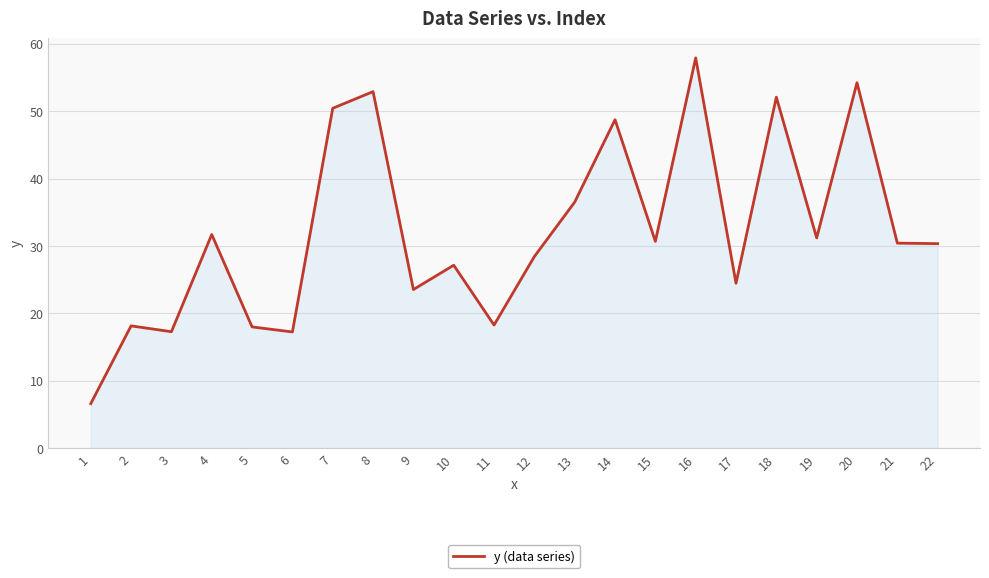

What is the maximum value shown in the chart?

57.9